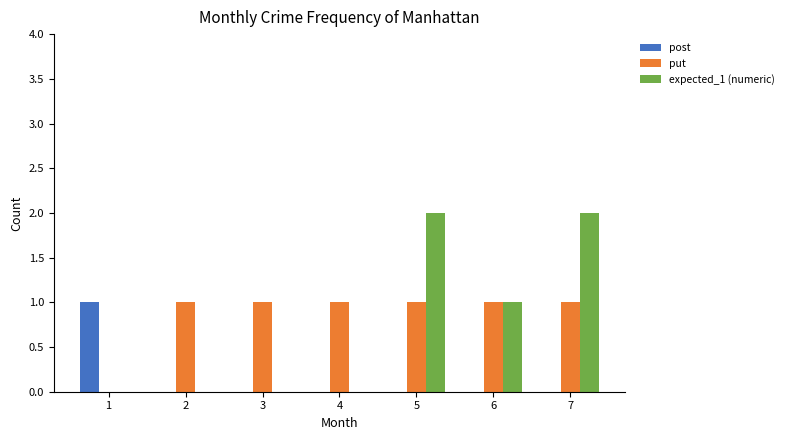

How many categories are shown in the chart?

7